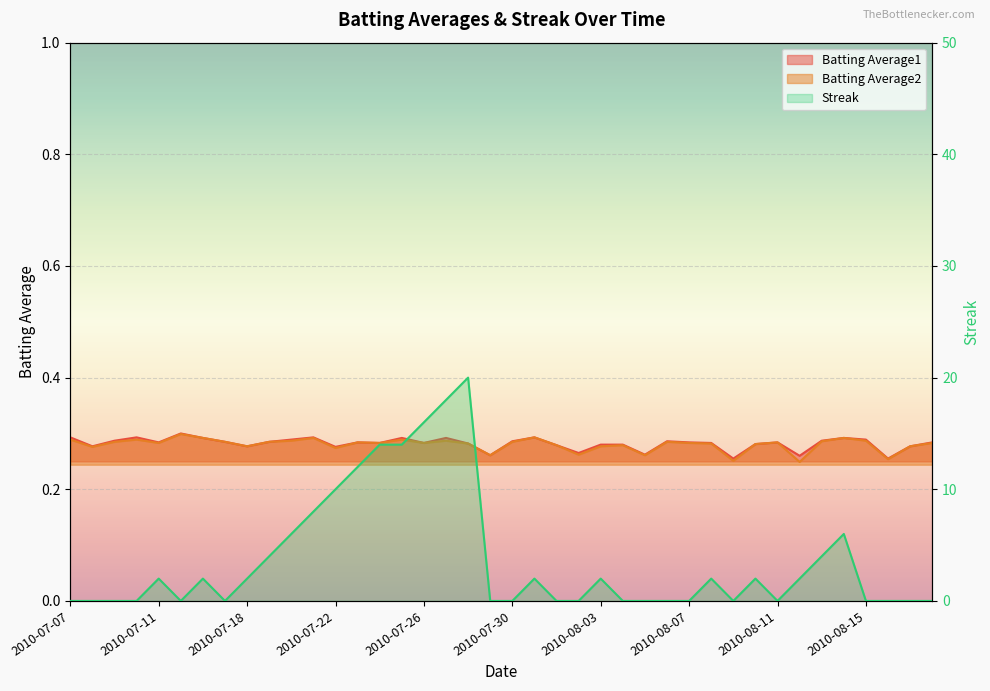

What position from the left is 2010-08-17?

39